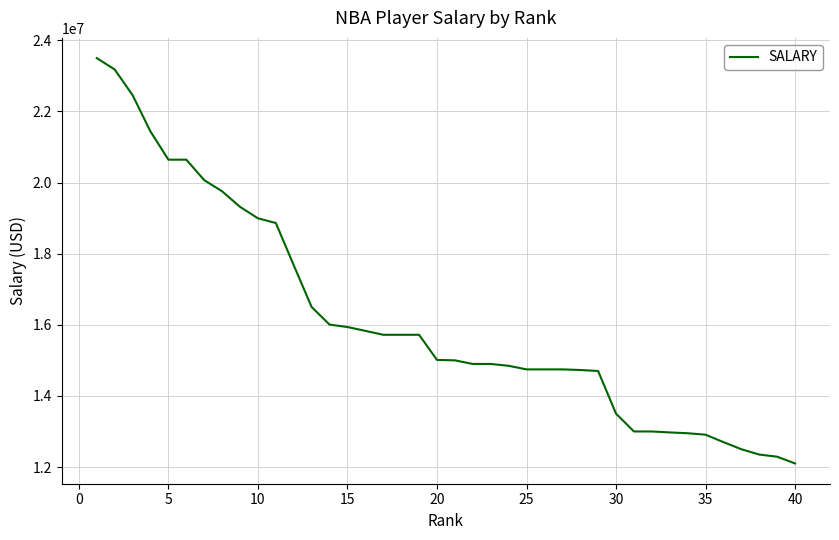

What is the minimum value shown in the chart?

12100000